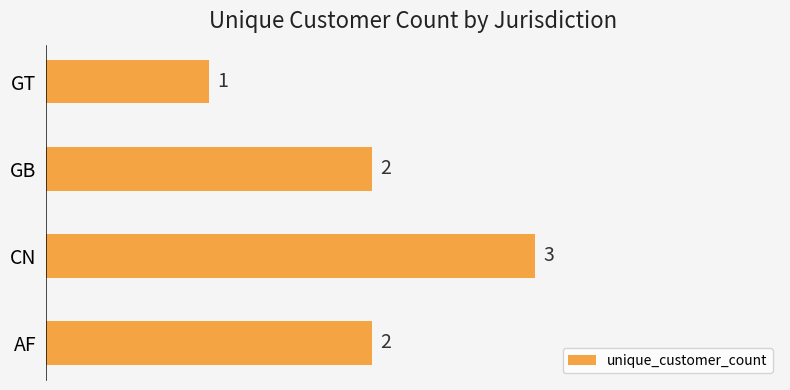

Which category has the lowest value across all series?

GT